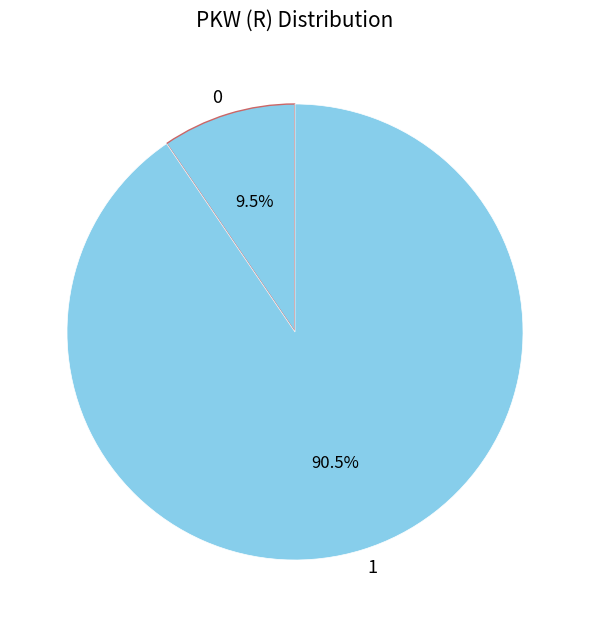

How many segments does this pie chart have?

2